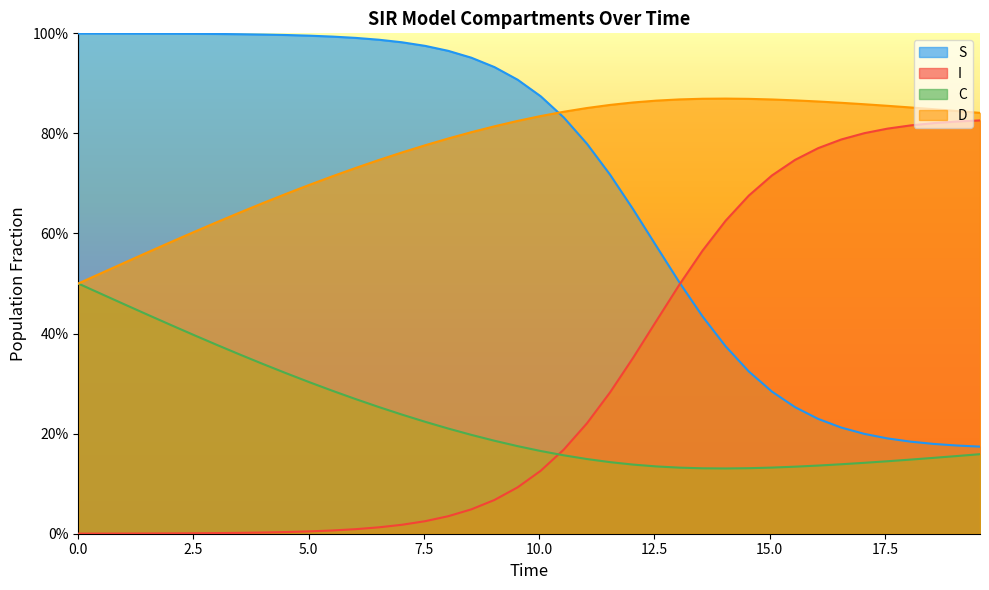

At how many categories does at least one series exceed 0?

40